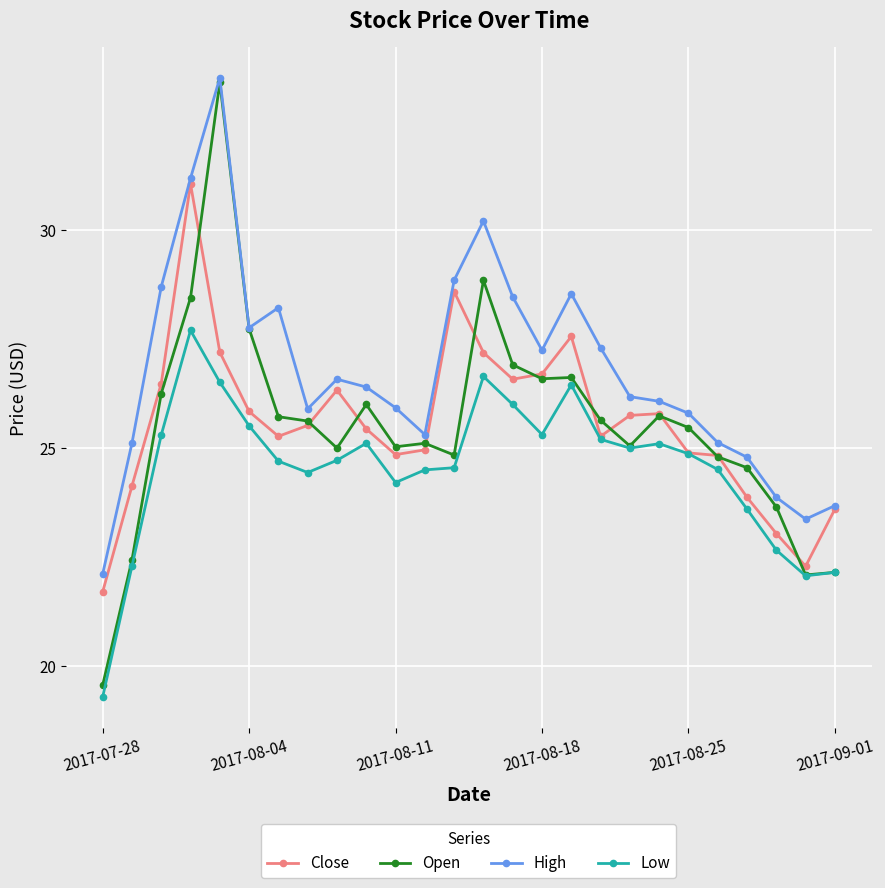

Which series has the widest spread of values?

Open